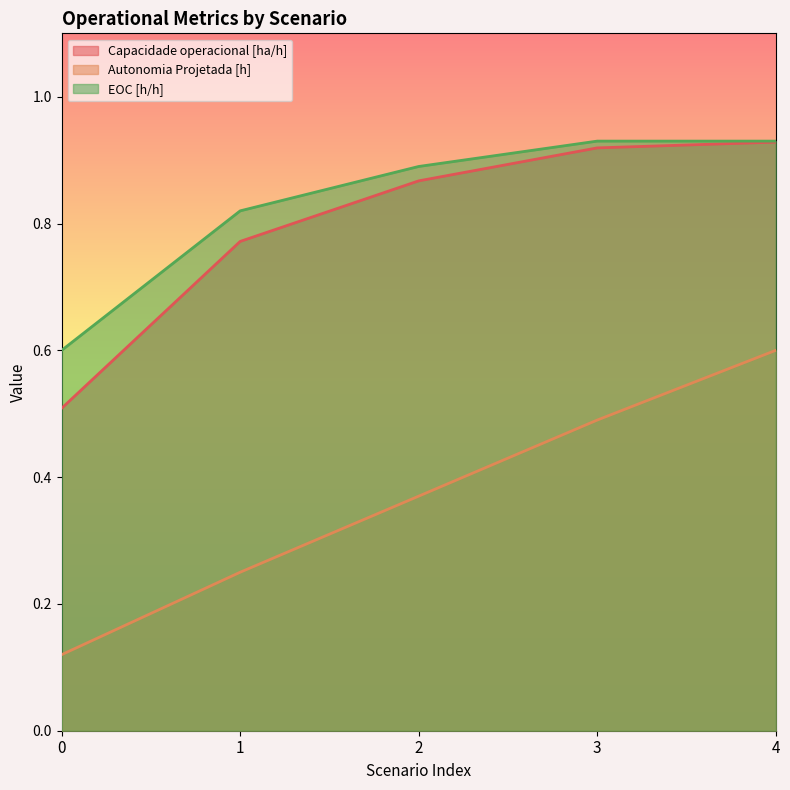

Is the value of Autonomia Projetada [h] at 0 greater than the value of EOC [h/h] at 2?

No